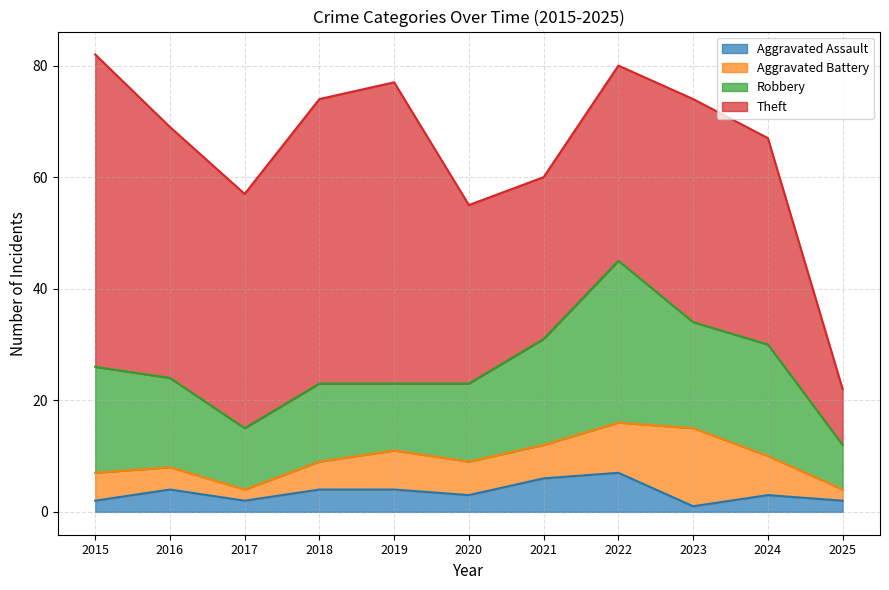

True or false: Aggravated Assault and Aggravated Battery cross at least once.

False